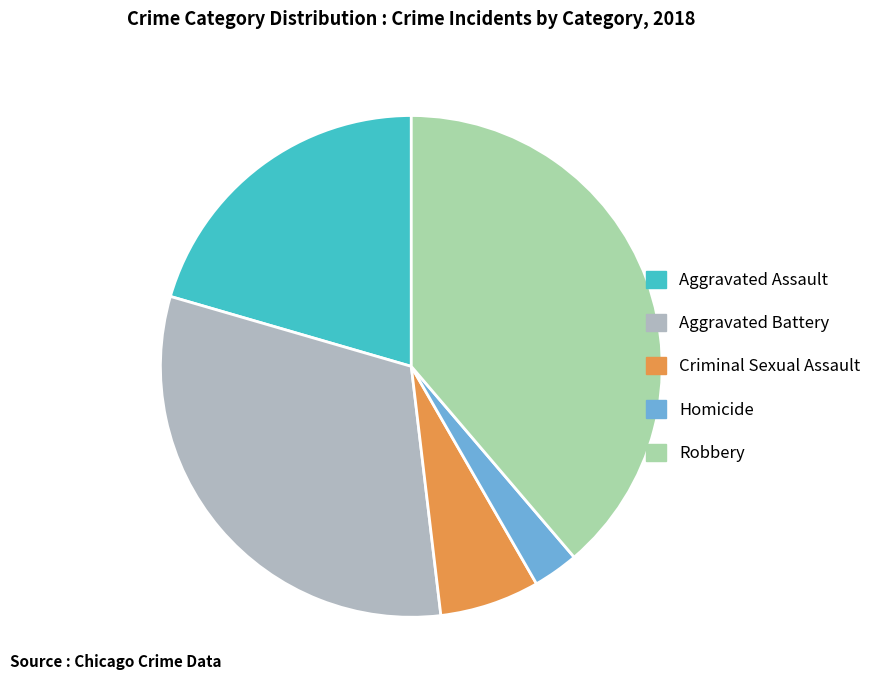

Between Robbery and Homicide, which is larger?

Robbery